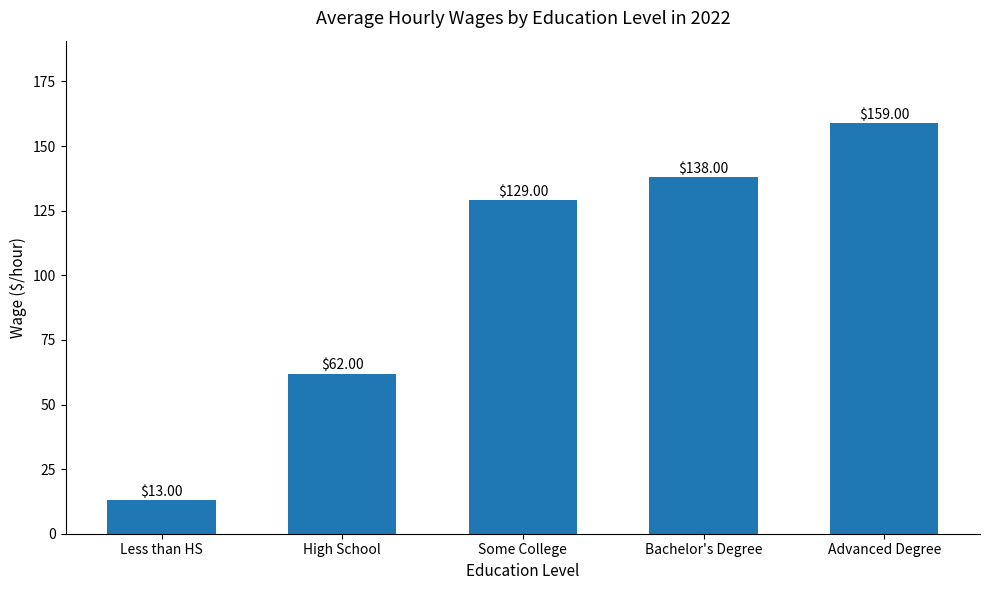

Count the number of categories in the chart.

5